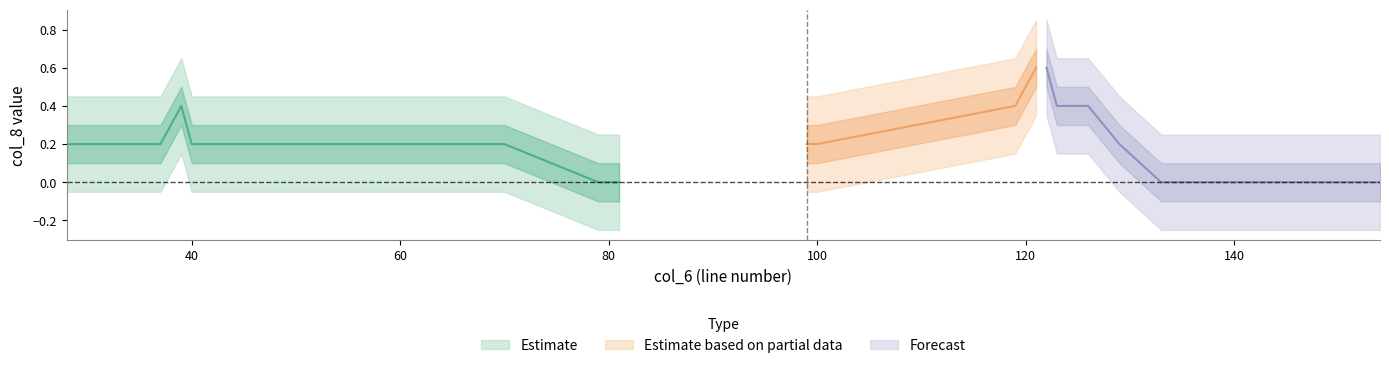

Does the chart display data point markers on the line(s)?

No